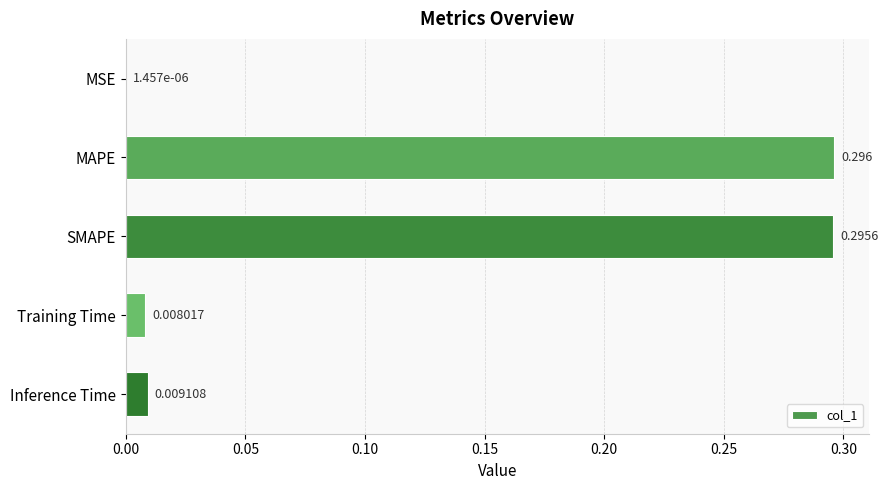

Where is the data nearest to the value 0?

MSE